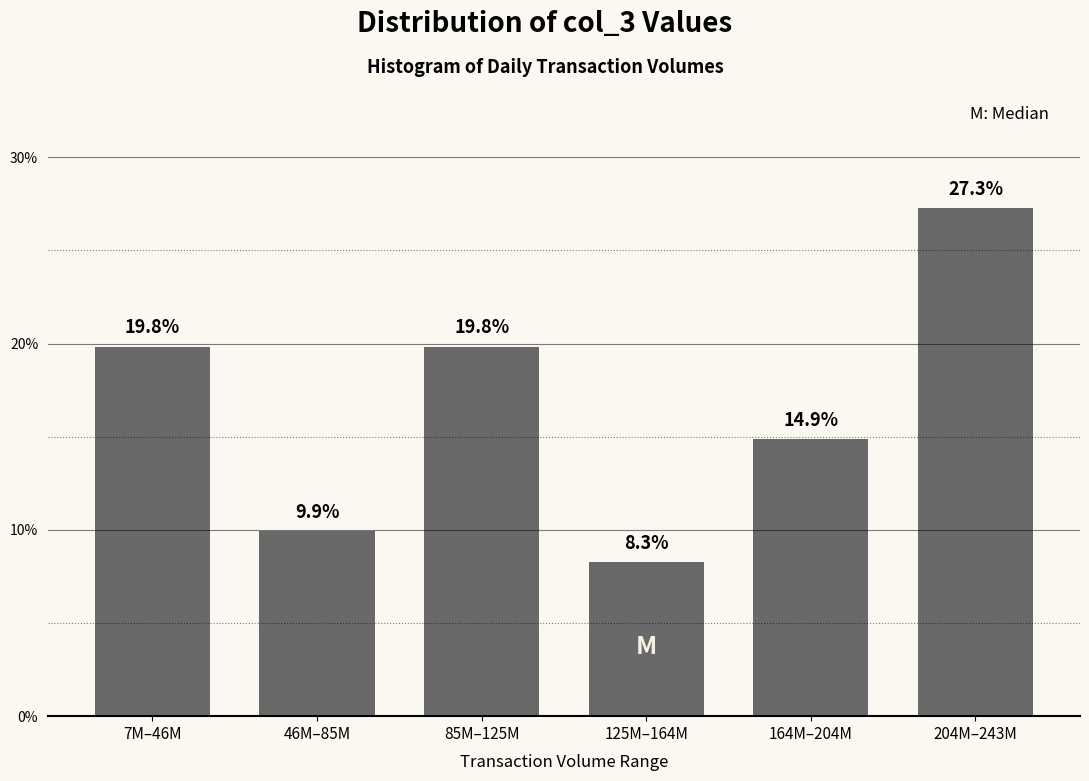

Reading left to right, extract all data points from this chart.

19.8	9.9	19.8	8.3	14.9	27.3